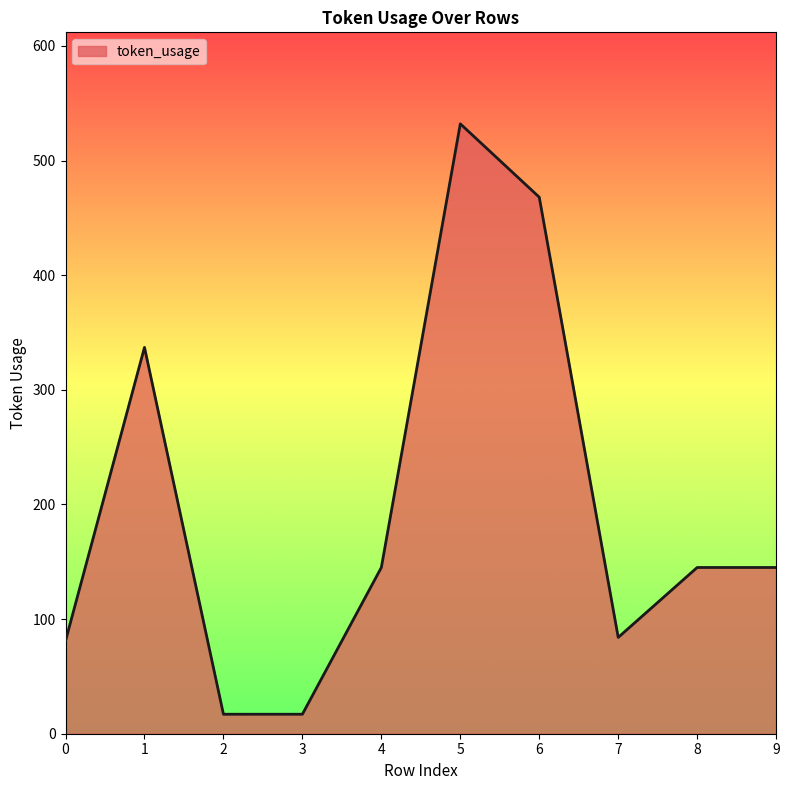

What is the greatest value displayed?

532